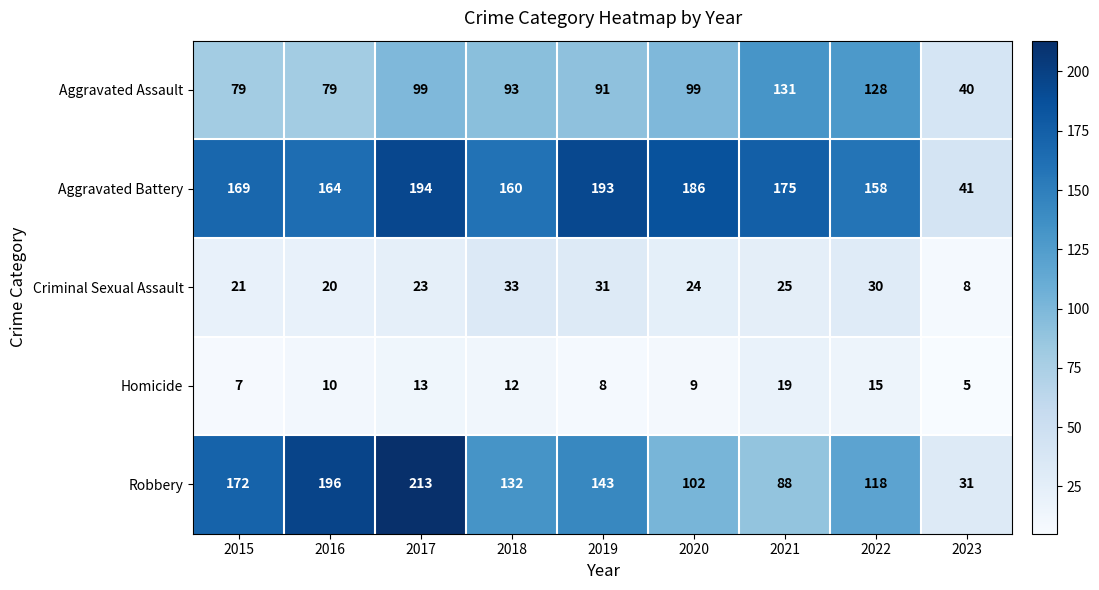

How many distinct data groups are displayed?

5